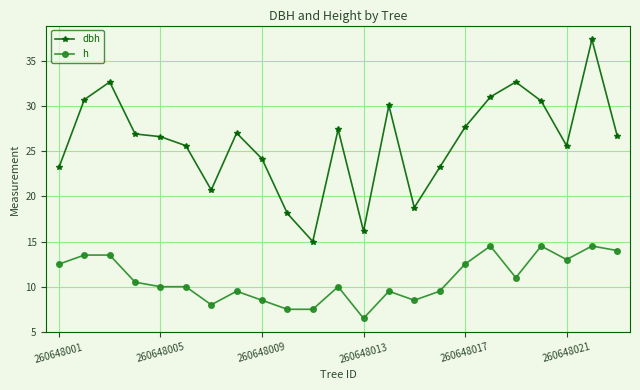

True or false: dbh and h intersect in this chart.

False